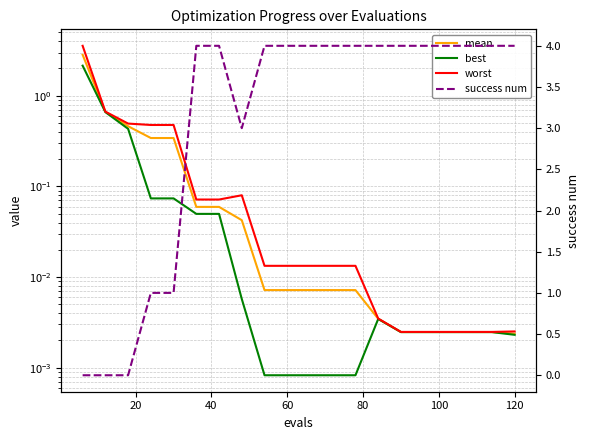

True or false: mean and worst intersect in this chart.

False